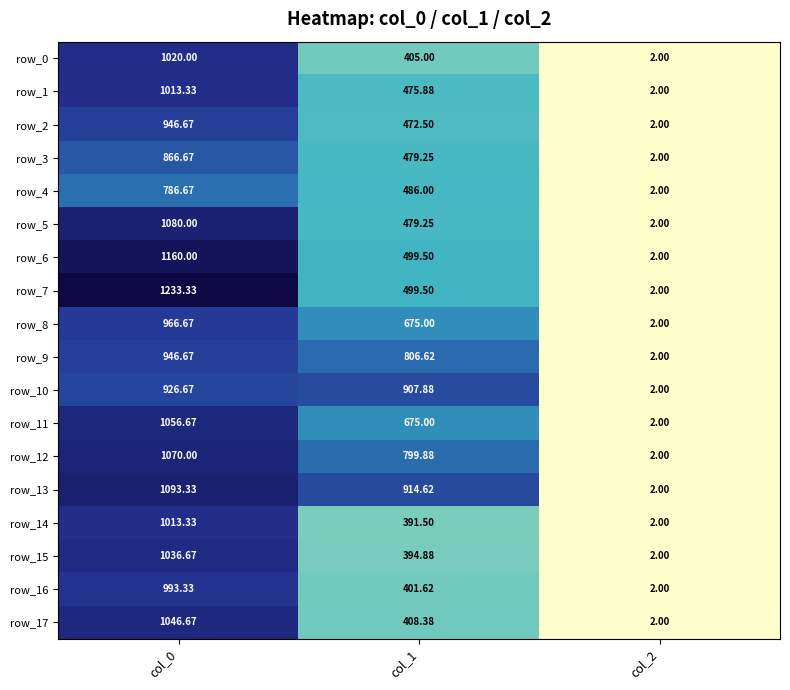

Is the value of row_5 at col_2 greater than the value of row_1 at col_1?

No